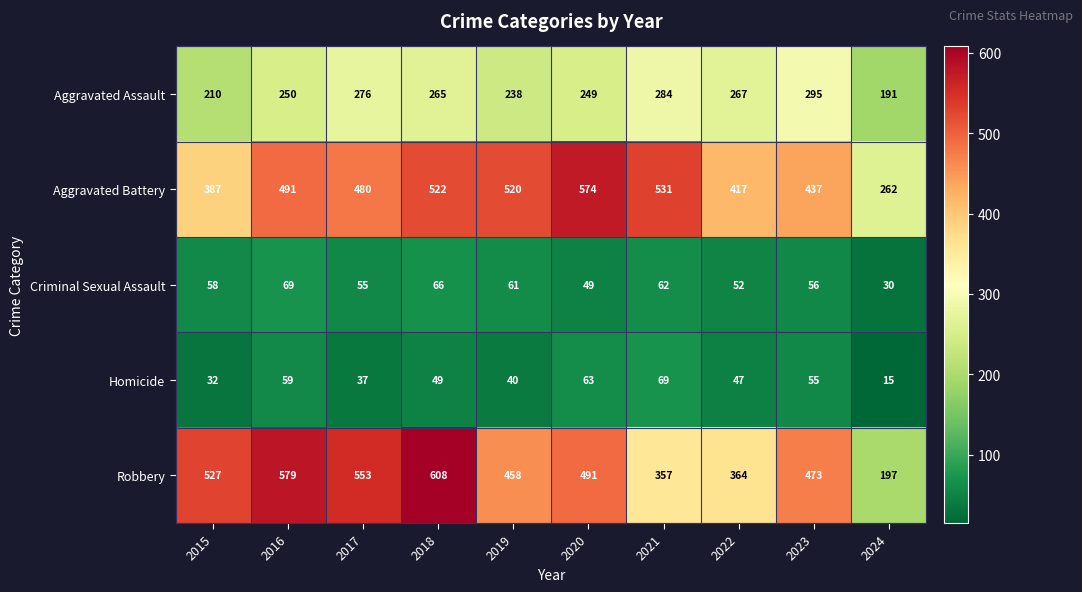

The Aggravated Assault series shows 249 at 2020. True or false?

True